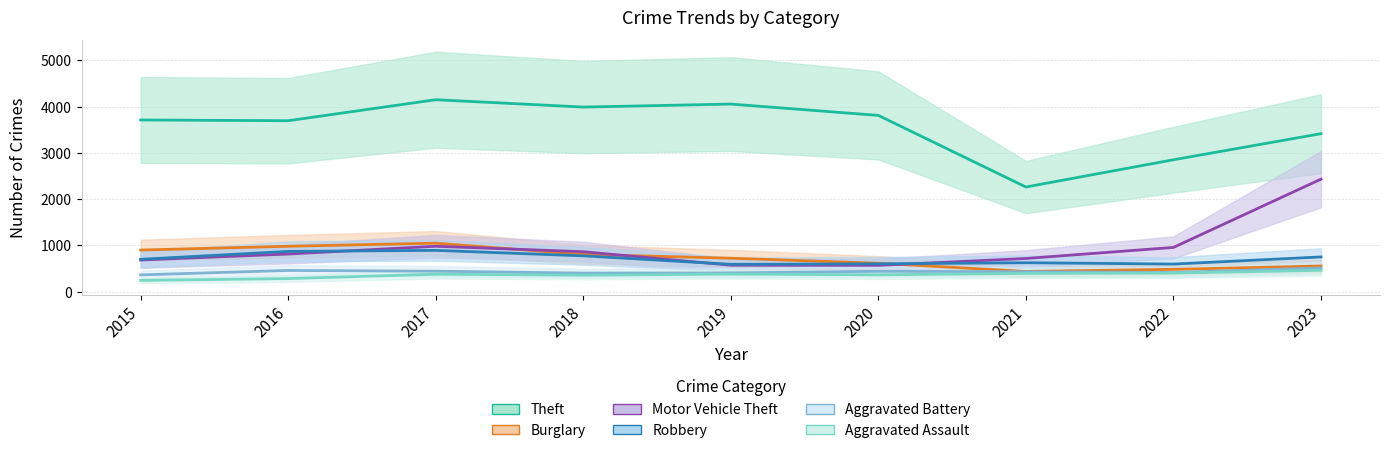

True or false: Aggravated Battery and Aggravated Assault intersect in this chart.

False